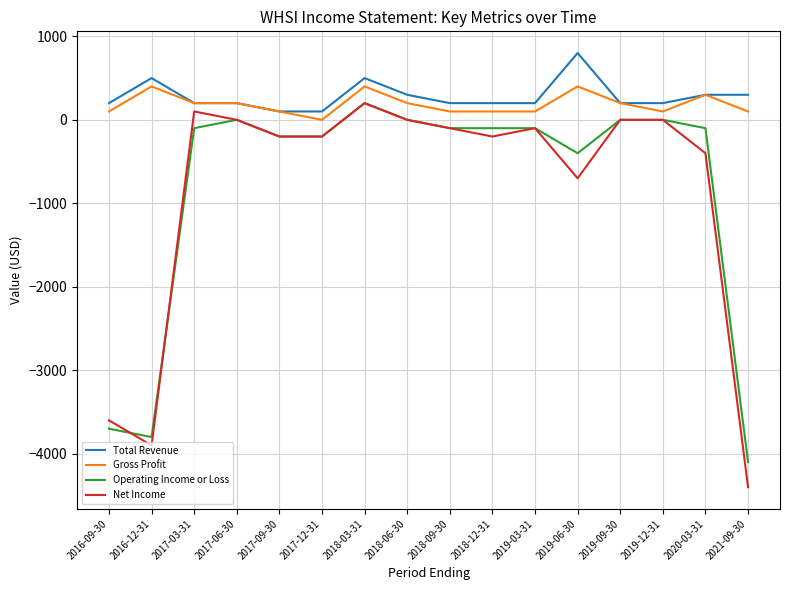

Is it true that Gross Profit equals 650 at 2016-12-31?

False